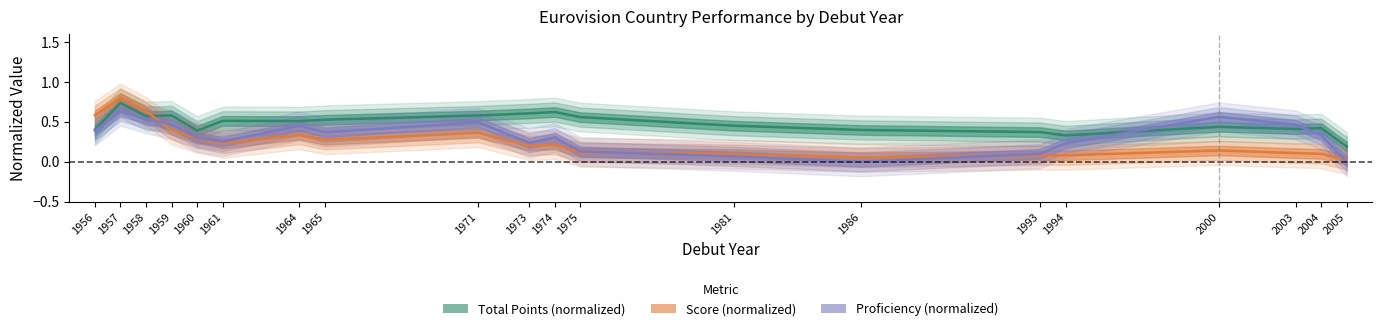

Is it true that Total Points (normalized) equals 0.4 at 1975?

False